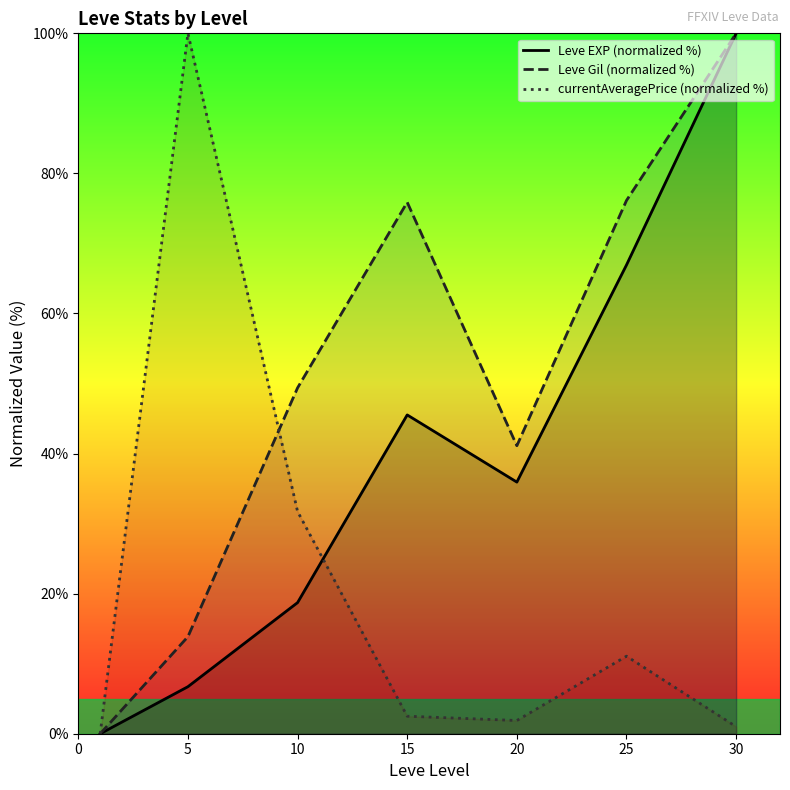

Reading left to right, list all the values displayed in this chart.

Leve EXP (normalized %): 0.0	6.7	18.7	45.5	35.9	66.9	100.0
Leve Gil (normalized %): 0.0	13.9	49.4	75.9	41.1	76.1	100.0
currentAveragePrice (normalized %): 0.0	100.0	31.7	2.5	1.9	11.1	1.0